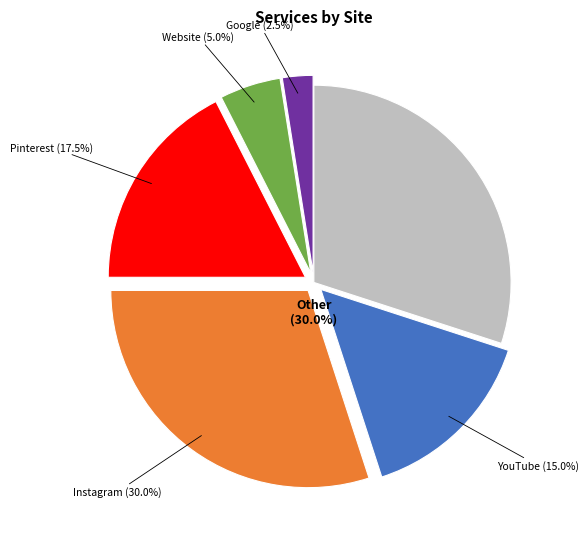

What is the total percentage of Website and Google?

7.5%